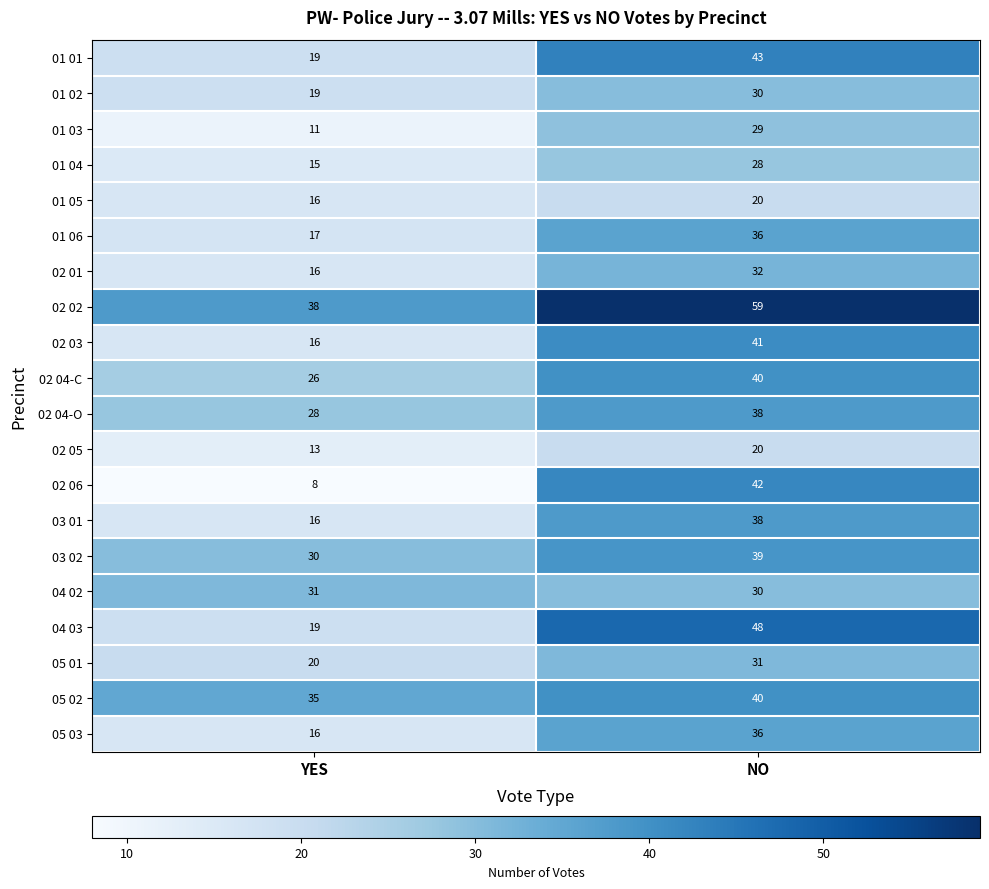

At which category does the chart reach its peak across all series?

NO